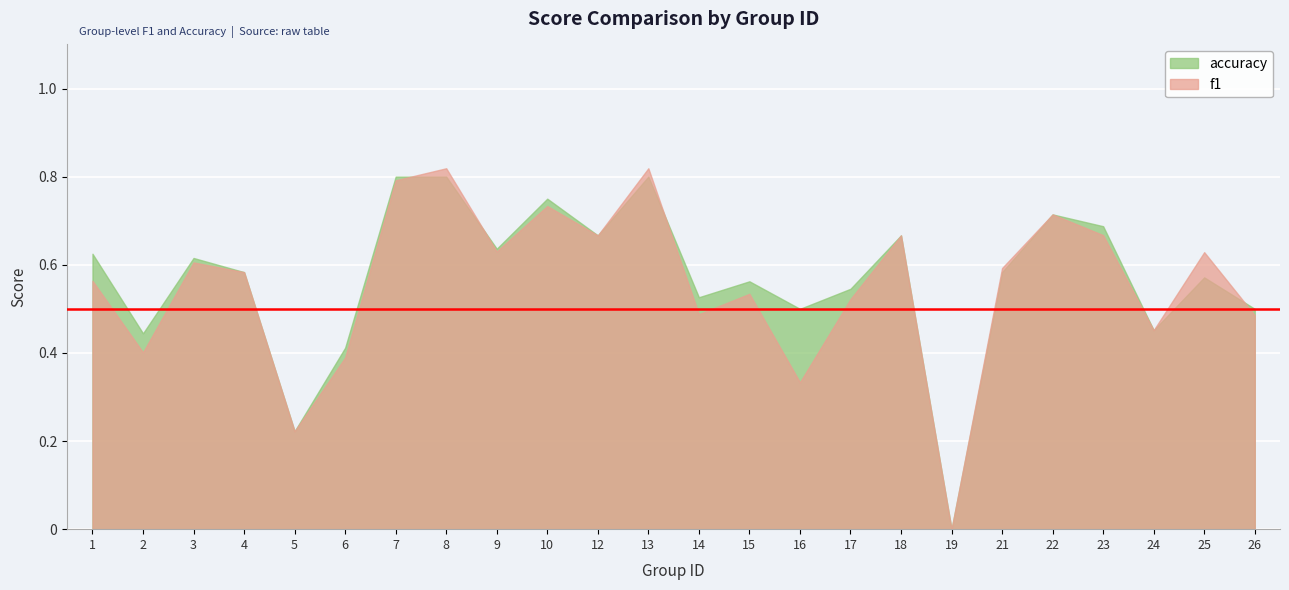

Which series has the widest spread of values?

f1